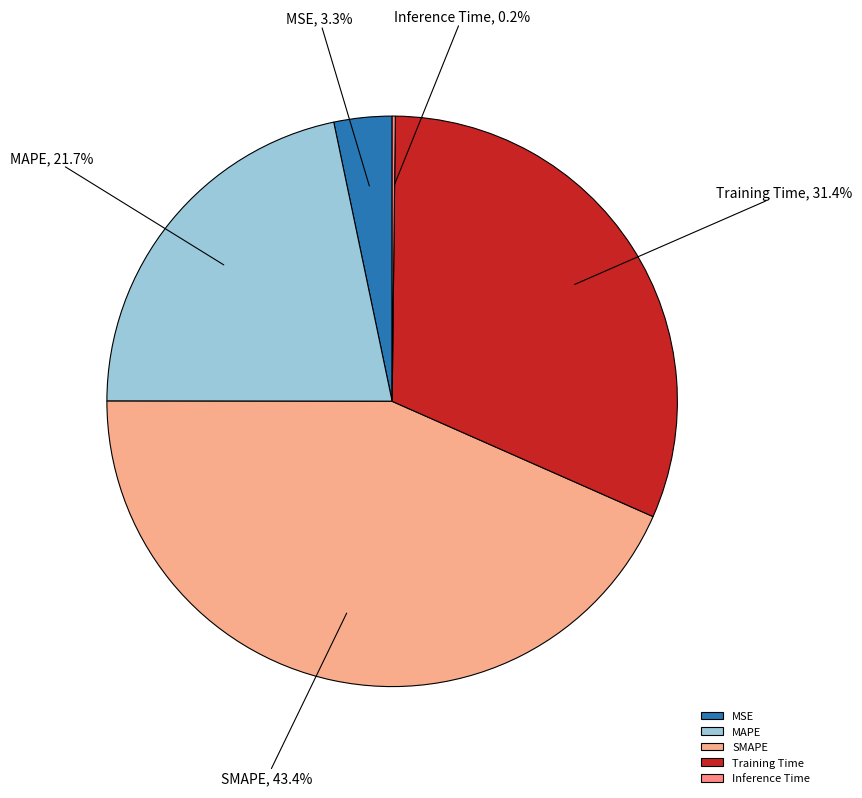

Is the sum of MSE and MAPE greater than half?

No